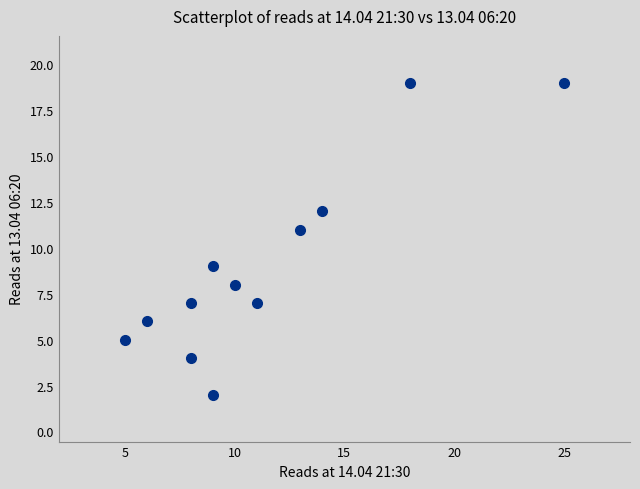

What is the range of X values (max minus min)?

20